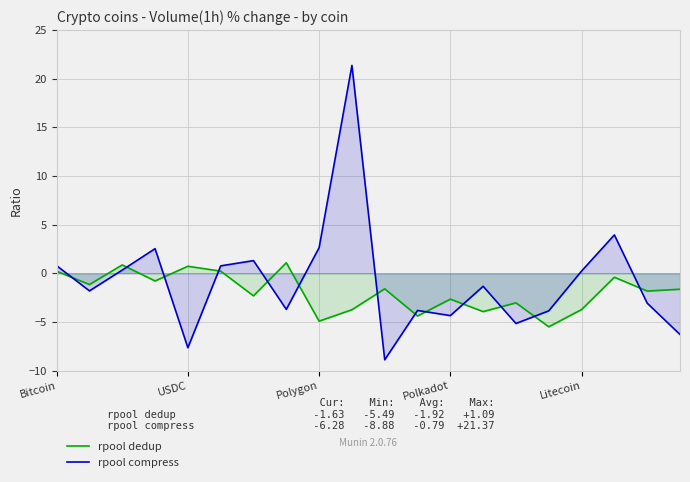

What is the difference between the second highest and second lowest values in the rpool compress series?

11.6